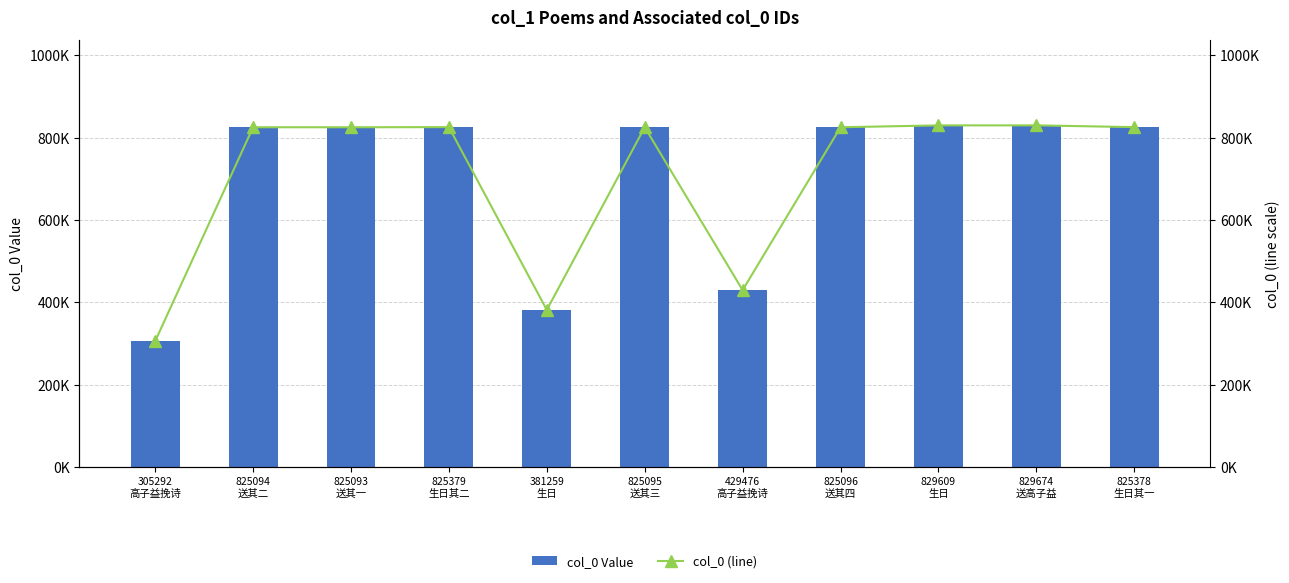

How many data points in col_0 (line) are less than 825095?

5